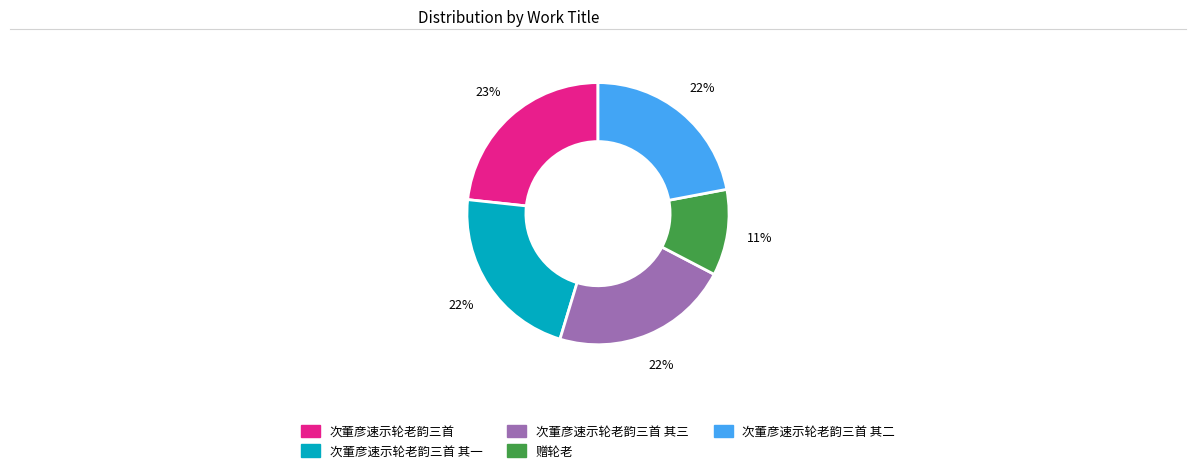

Is there any slice that represents more than half of the pie?

No